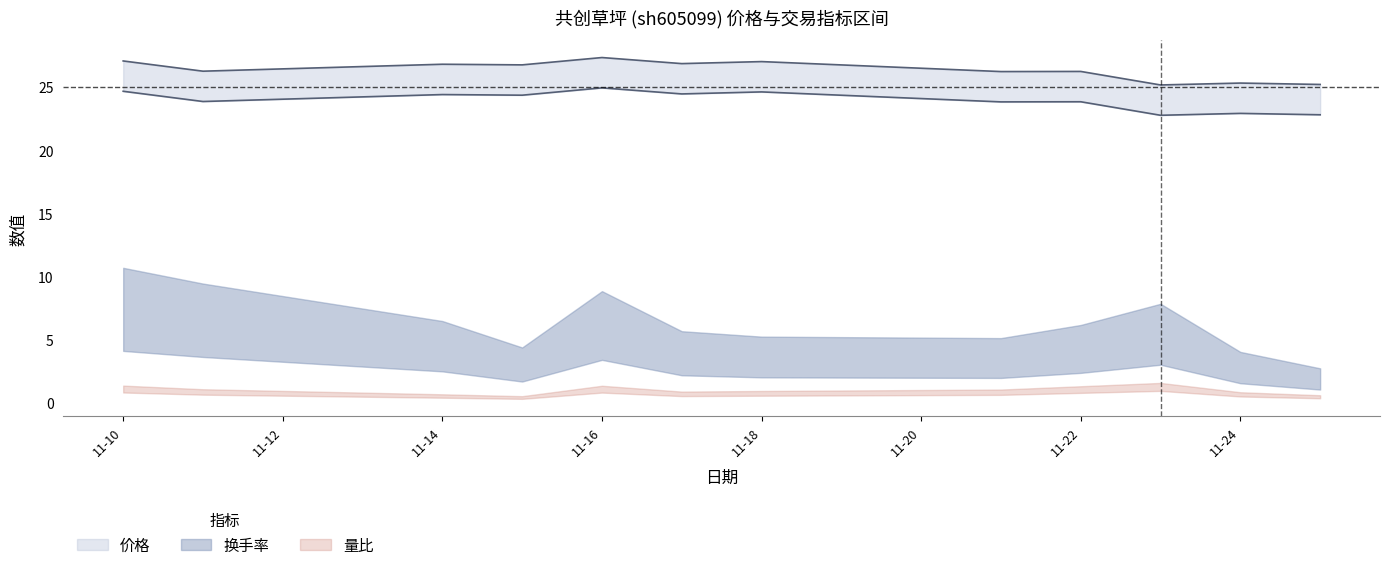

The value of 量比 at 2022-11-11 is 0.9. True or false?

True